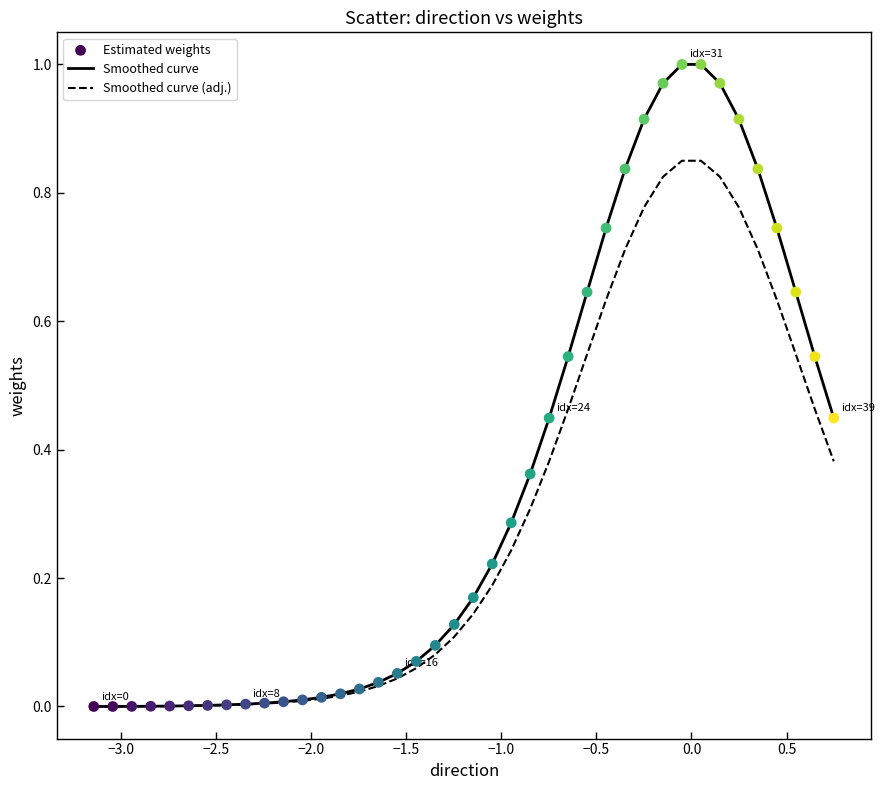

Which series has the largest total across all categories?

Smoothed curve